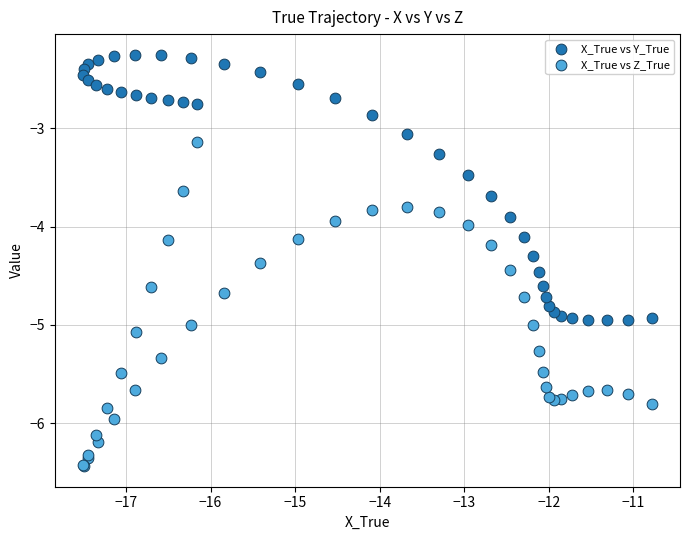

Which series reaches the maximum Y coordinate?

X_True vs Y_True